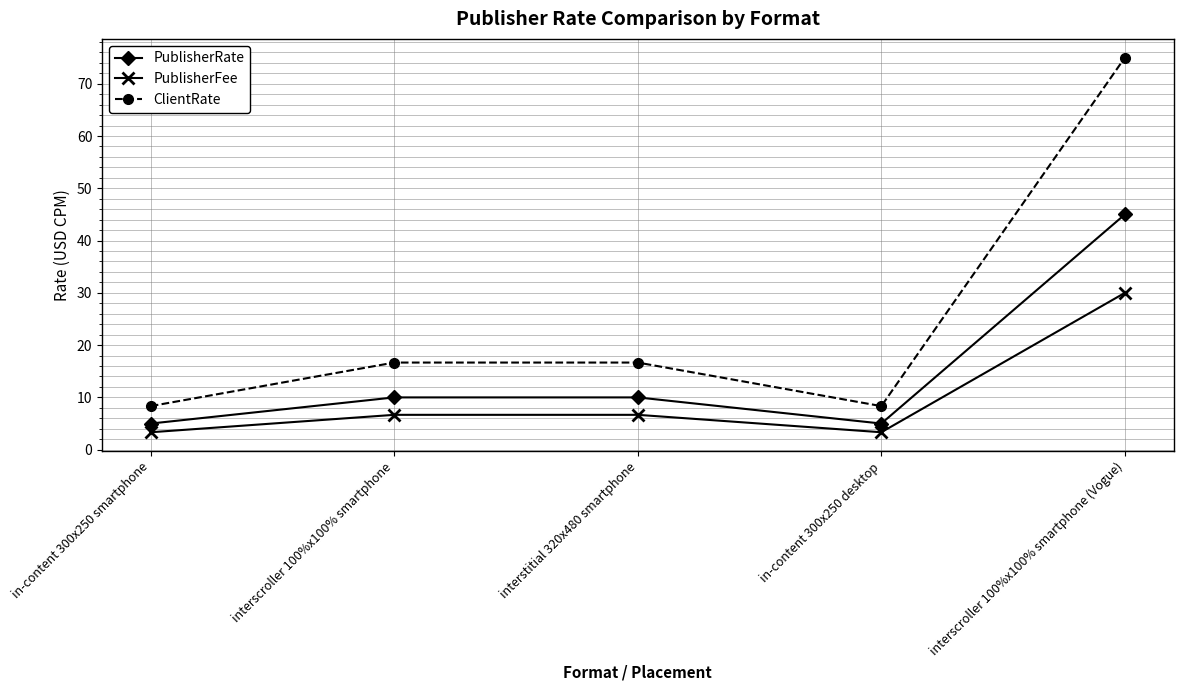

List the series in order of their overall mean, highest first.

ClientRate, PublisherRate, PublisherFee